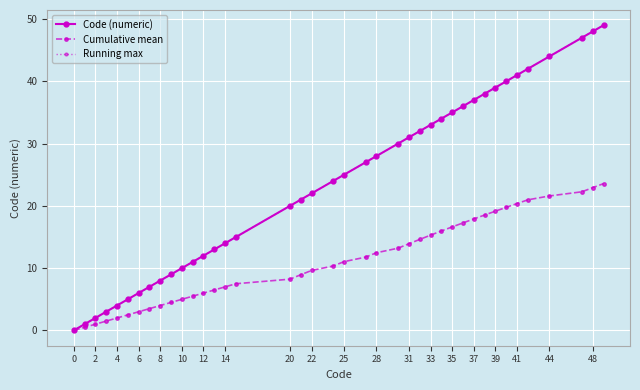

Is this an area chart (filled region under the line)?

No